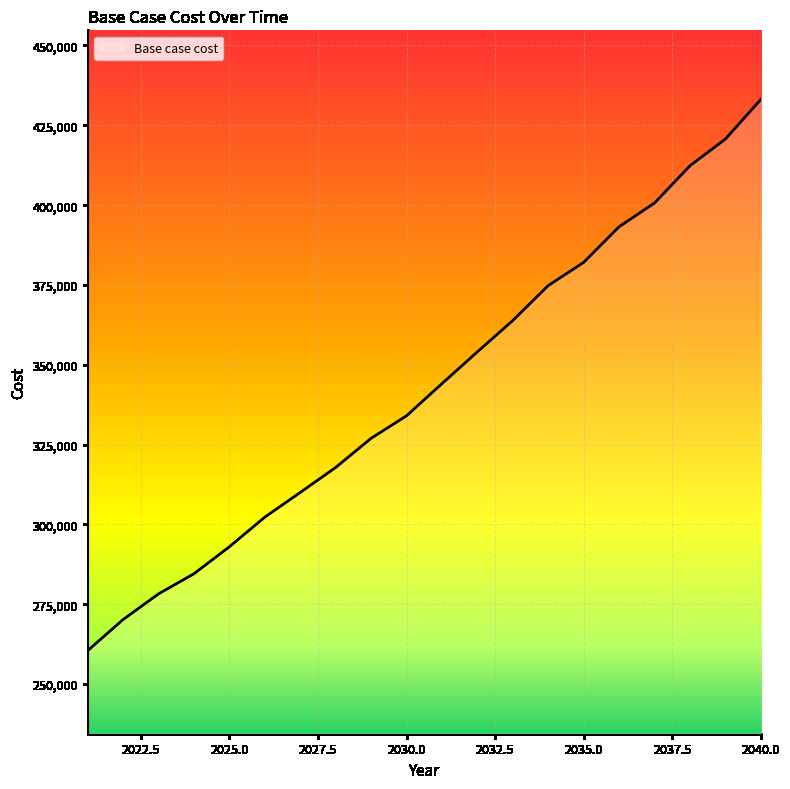

What is the minimum value shown in the chart?

260524.5